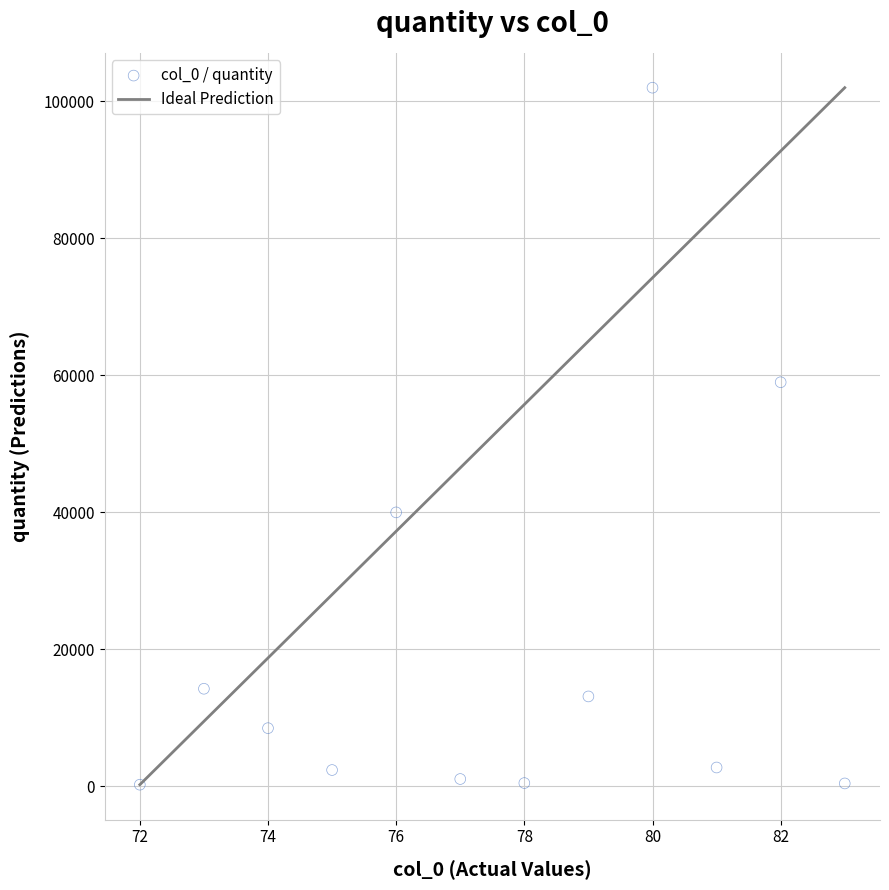

What Y value in the scatter plot is closest to 51123?

59000